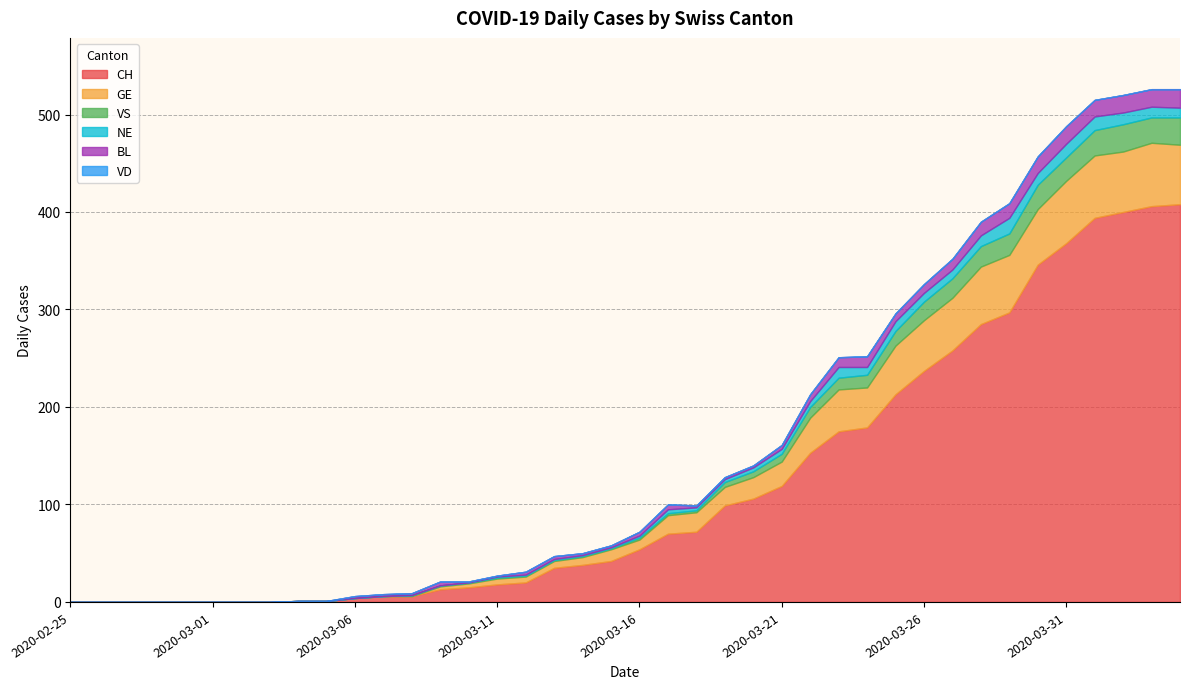

How many lines are shown in the chart?

6